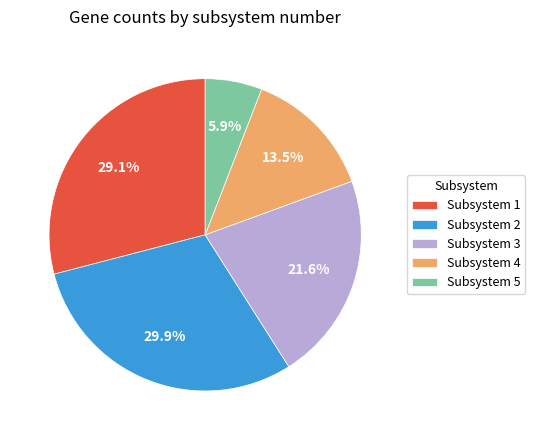

Is there any slice that represents more than half of the pie?

No